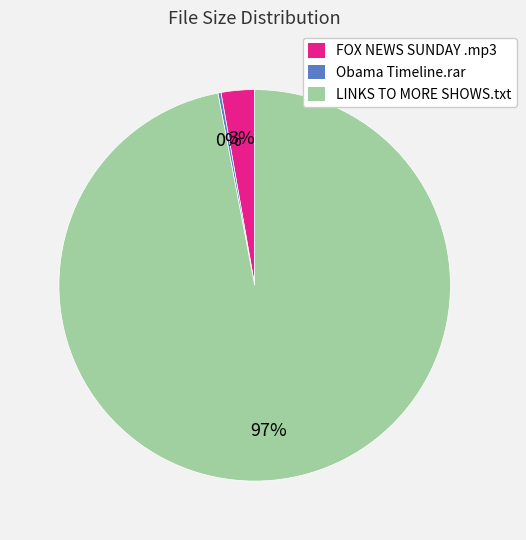

Which has a higher value, LINKS TO MORE SHOWS.txt or FOX NEWS SUNDAY .mp3?

LINKS TO MORE SHOWS.txt